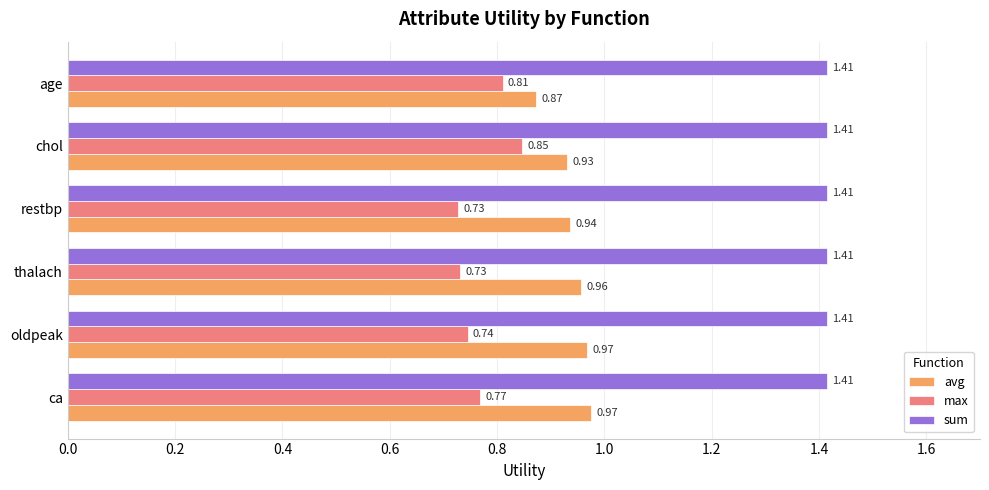

List the series in order of their peak value, highest first.

sum, avg, max